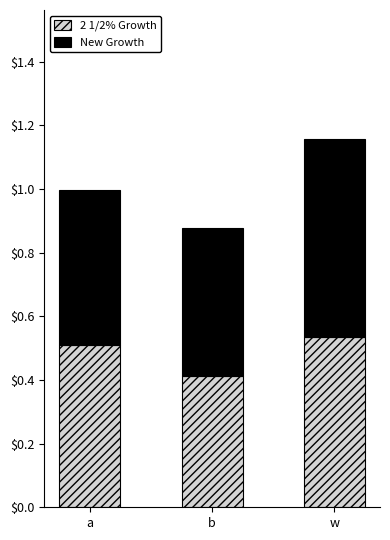

Are the bars grouped side by side (vs. stacked)?

No